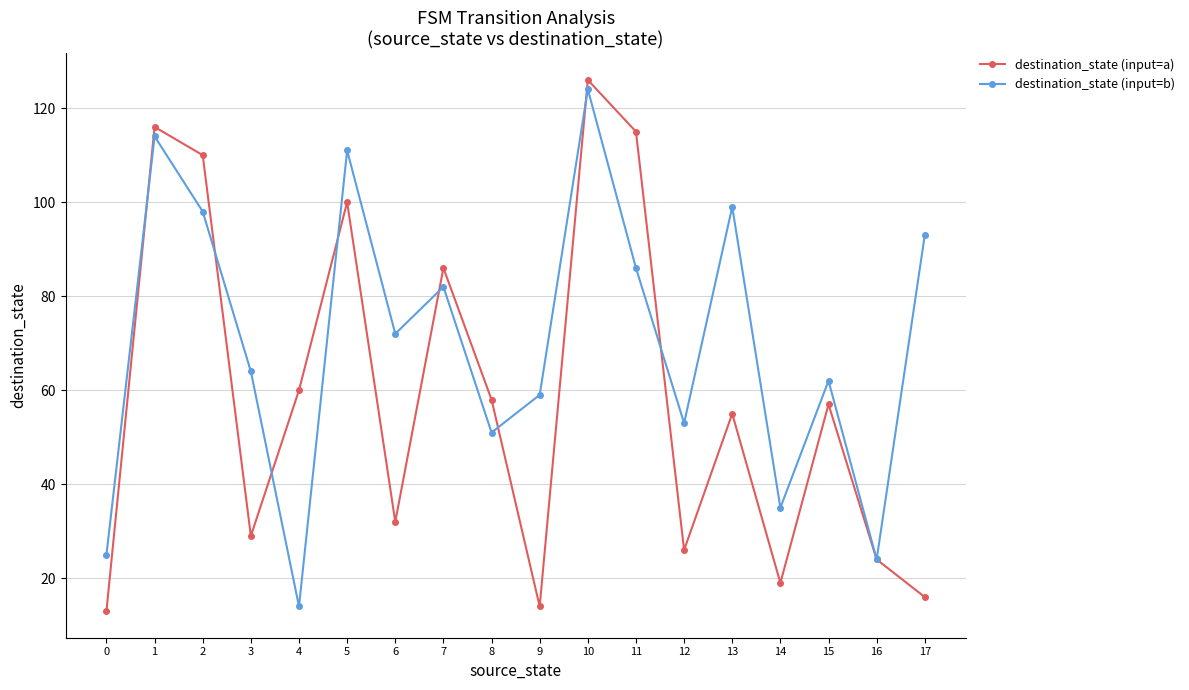

True or false: destination_state (input=a) has more than 1 interior local peaks.

True